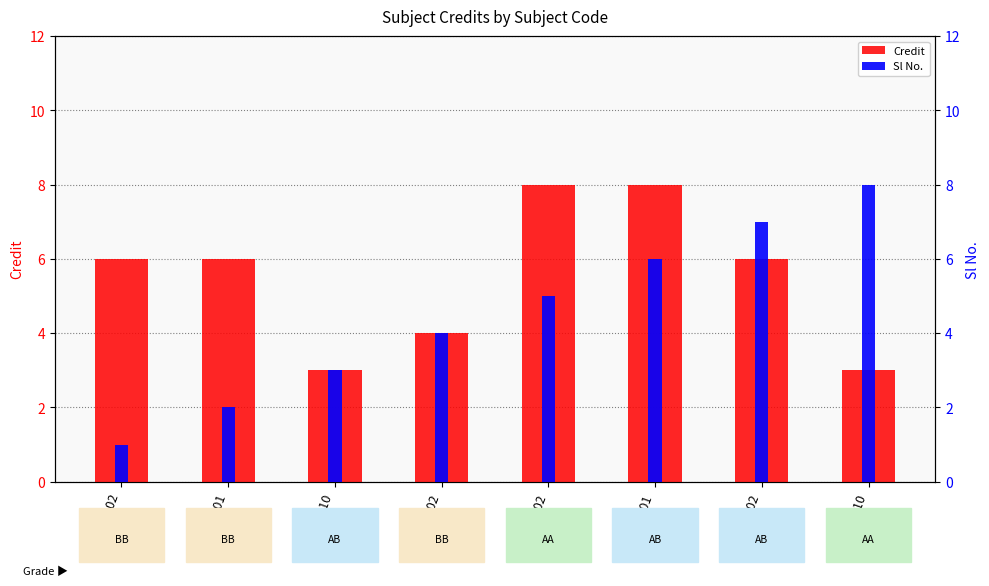

What is the maximum value shown in the chart?

8